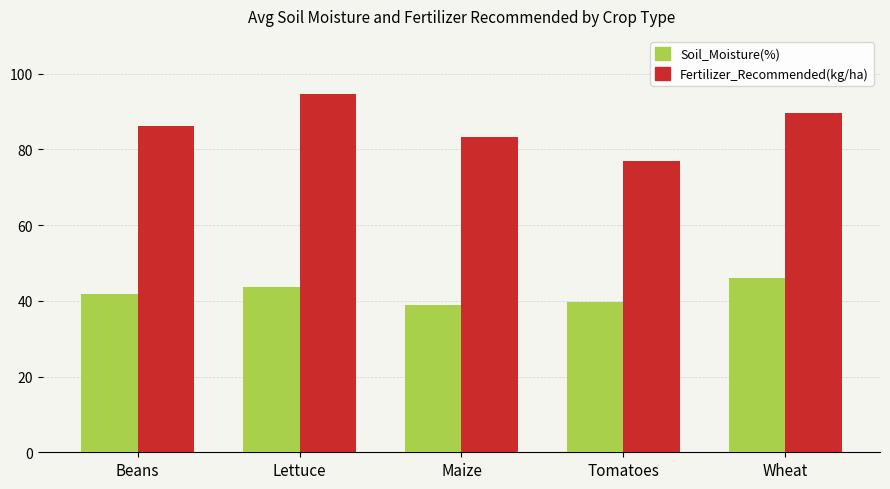

How many groups of bars are there?

5